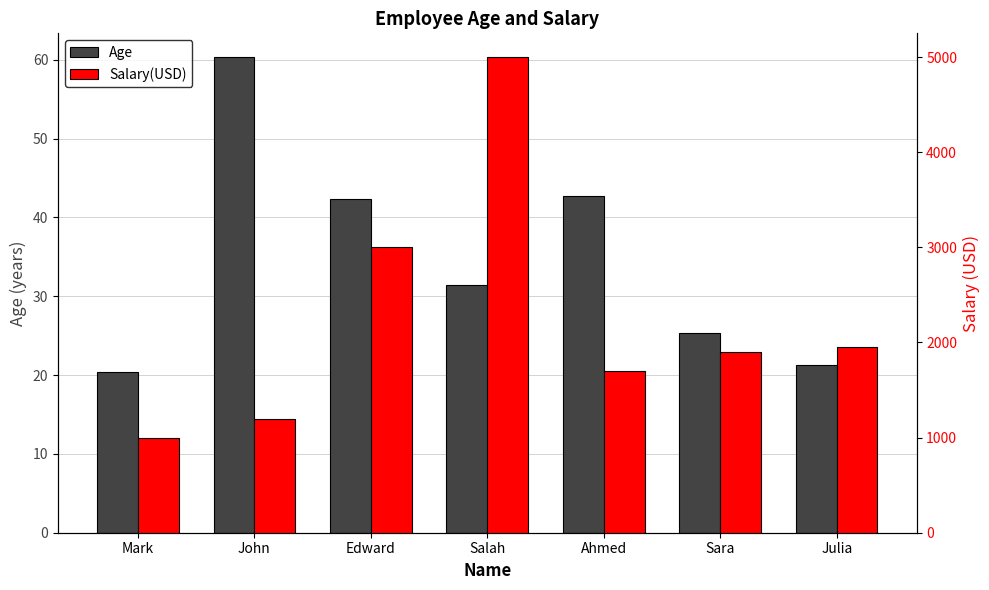

What is the label of the 7th bar from the left?

Julia